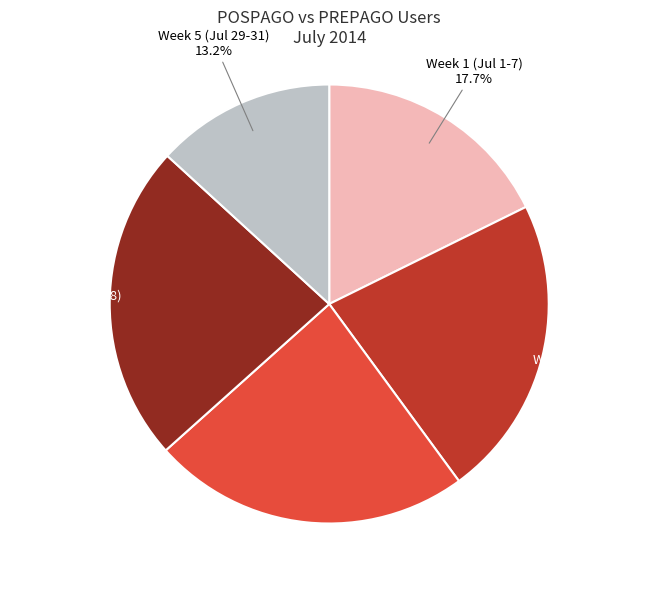

What is the smallest slice in the pie chart?

Week 5 (Jul 29-31)